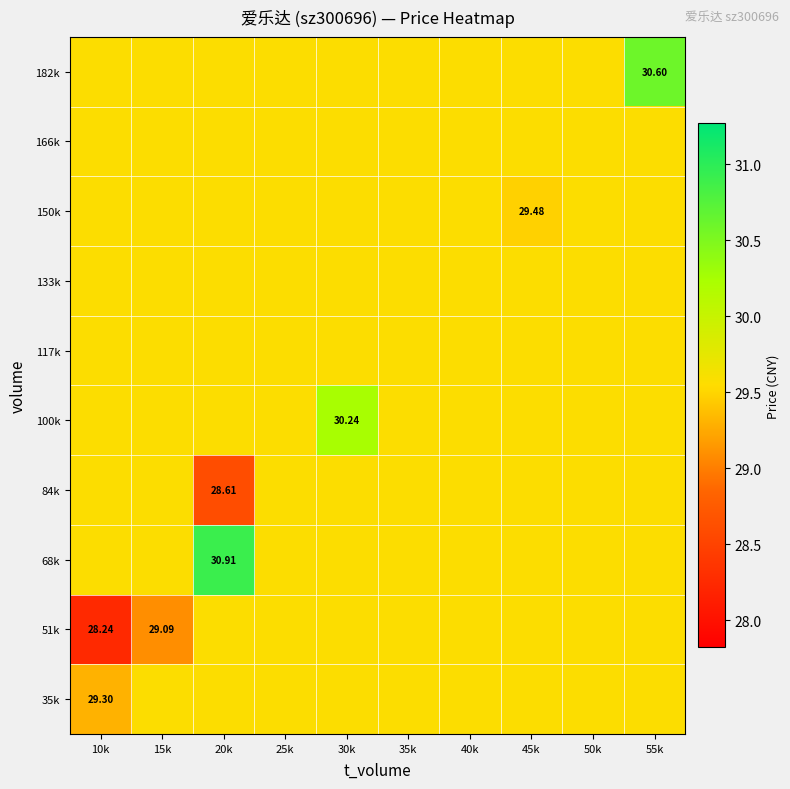

What is the average value of the 166k series?

29.6